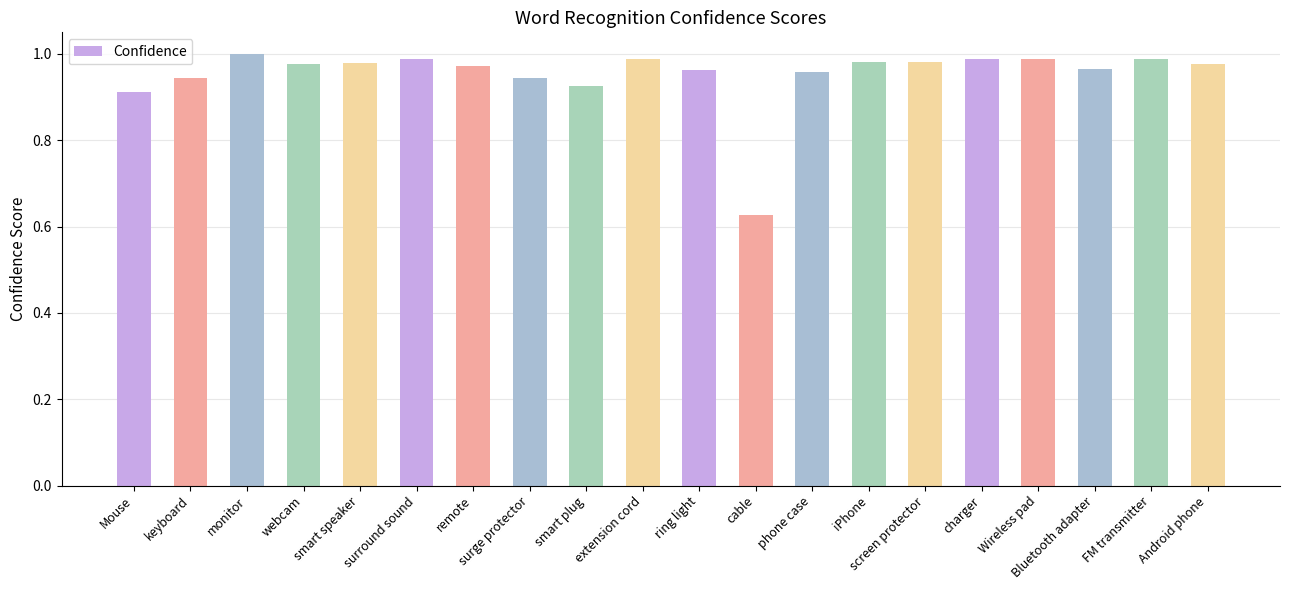

Does the chart contain stacked bars?

No